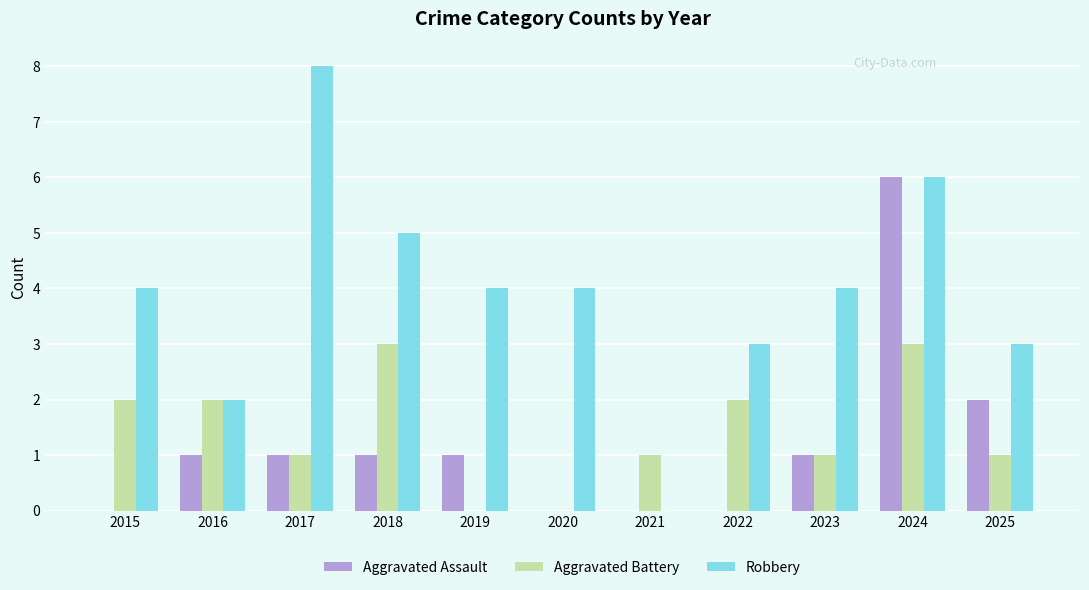

Reading left to right, list all the values displayed in this chart.

Aggravated Assault: 0	1	1	1	1	0	0	0	1	6	2
Aggravated Battery: 2	2	1	3	0	0	1	2	1	3	1
Robbery: 4	2	8	5	4	4	0	3	4	6	3